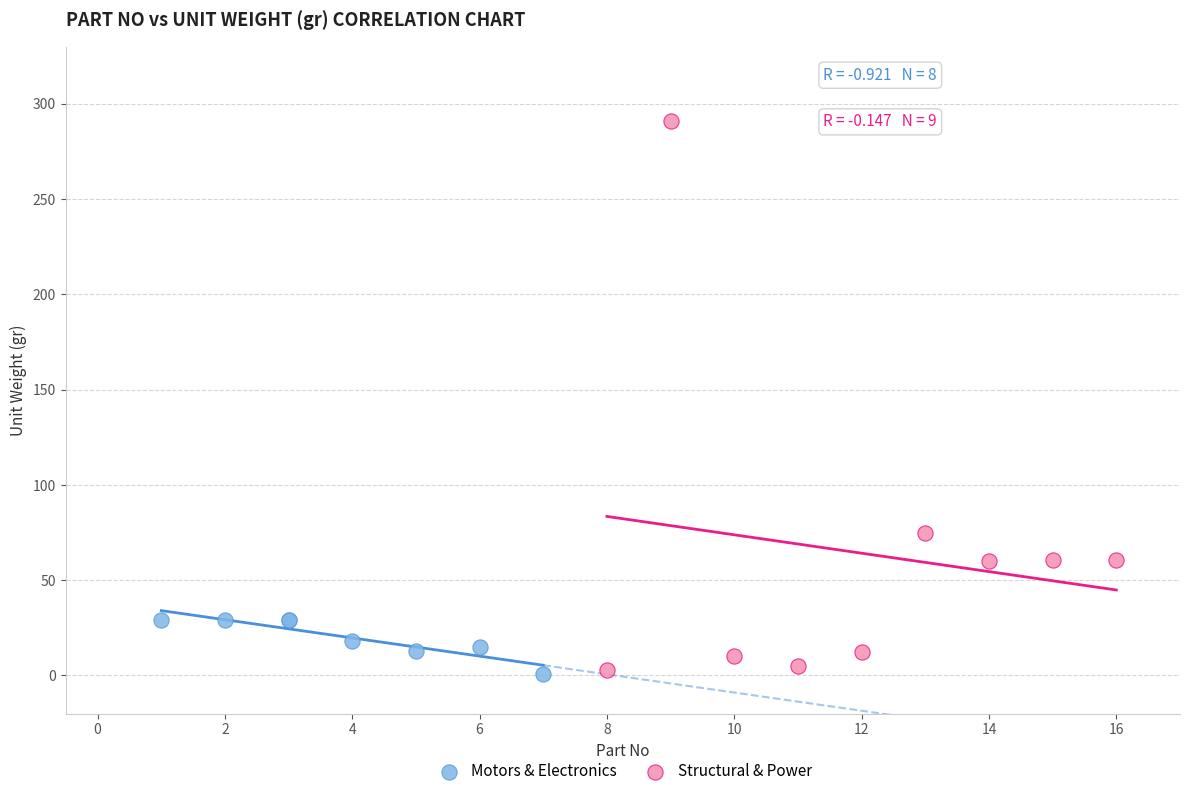

Which series has the widest spread of Y values?

Structural & Power